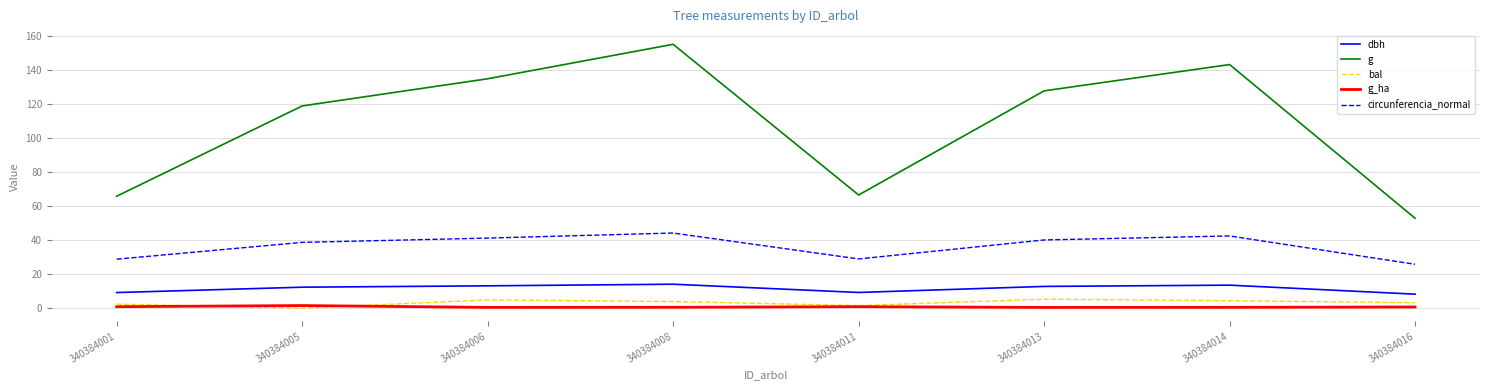

True or false: g and g_ha cross at least once.

False